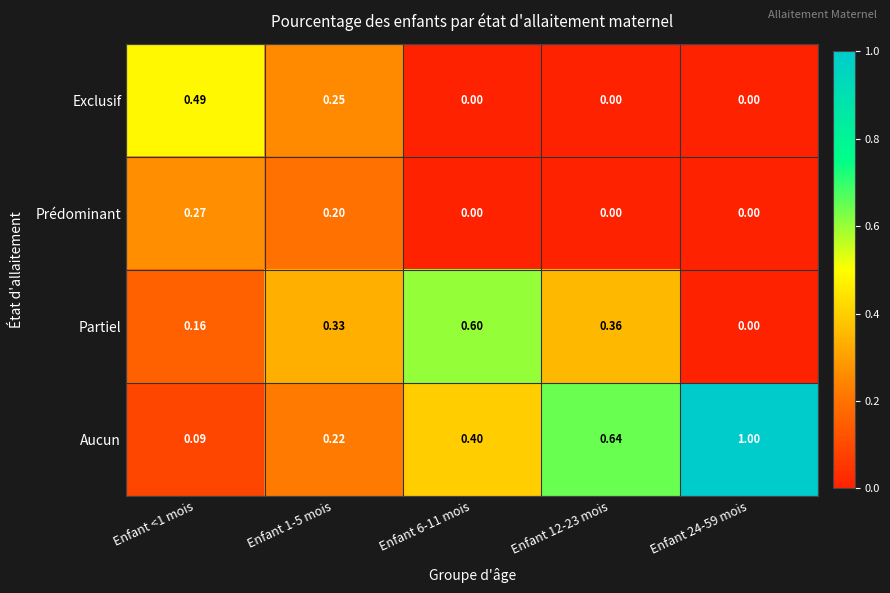

List the series in order of their peak value, highest first.

Aucun, Partiel, Exclusif, Prédominant